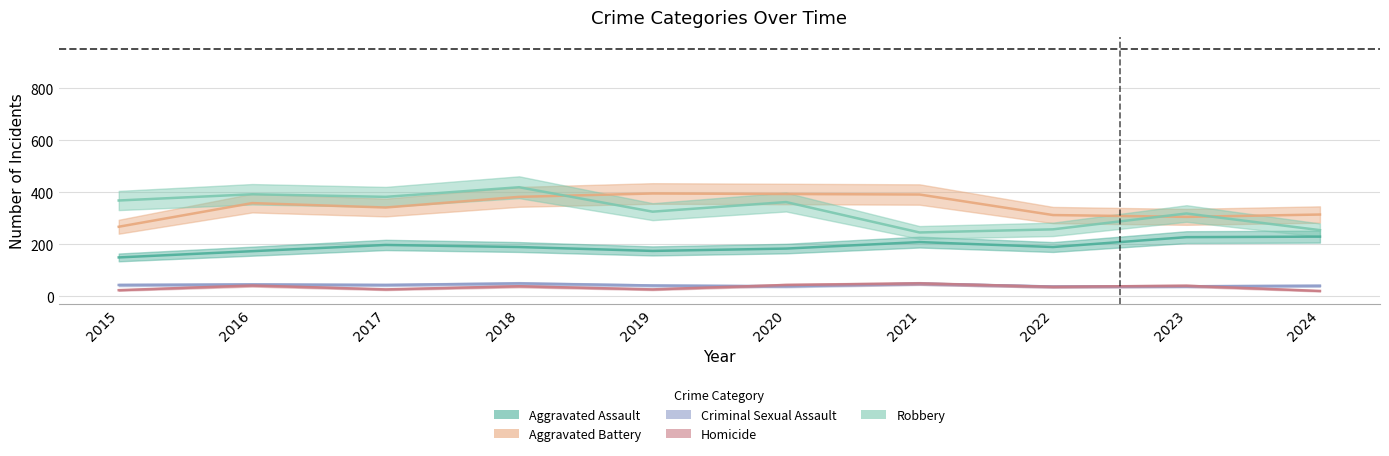

Where does the Aggravated Assault series first go above 190?

2017